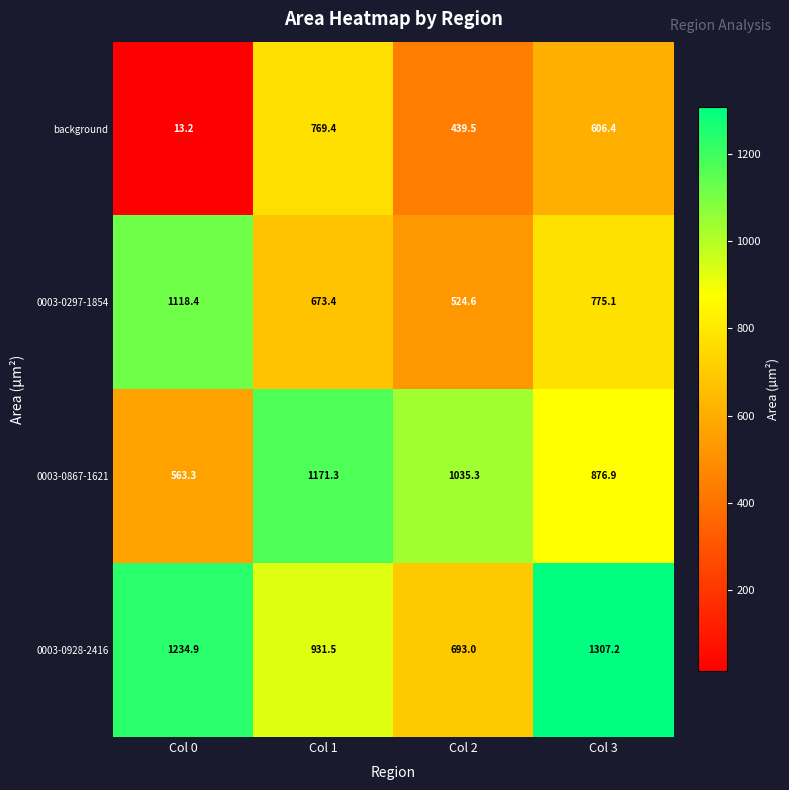

List the series in order of their overall mean, lowest first.

background, 0003-0297-1854, 0003-0867-1621, 0003-0928-2416